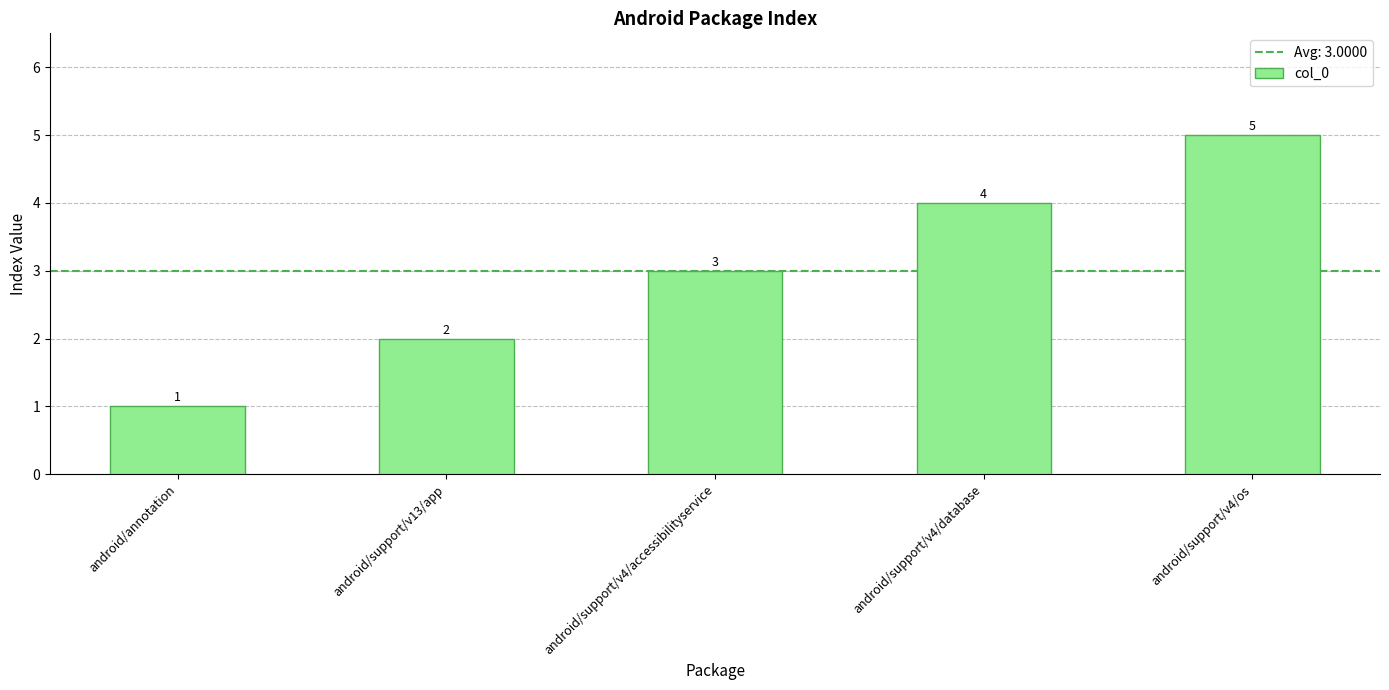

Rank the categories by value from lowest to highest.

android/annotation, android/support/v13/app, android/support/v4/accessibilityservice, android/support/v4/database, android/support/v4/os